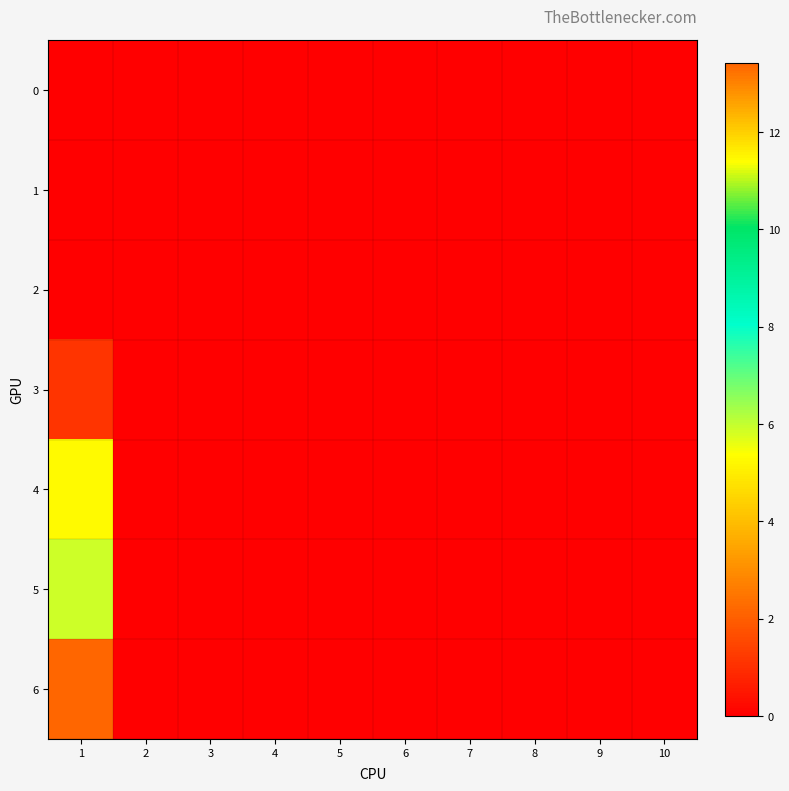

Reading left to right, extract all data points from this chart.

0: 1=0.0	2=0.0	3=0.0	4=0.0	5=0.0	6=0.0	7=0.0	8=0.0	9=0.0	10=0.0
1: 1=0.0	2=0.0	3=0.0	4=0.0	5=0.0	6=0.0	7=0.0	8=0.0	9=0.0	10=0.0
2: 1=0.0	2=0.0	3=0.0	4=0.0	5=0.0	6=0.0	7=0.0	8=0.0	9=0.0	10=0.0
3: 1=1.1	2=0.0	3=0.0	4=0.0	5=0.0	6=0.0	7=0.0	8=0.0	9=0.0	10=0.0
4: 1=5.3	2=0.0	3=0.0	4=0.0	5=0.0	6=0.0	7=0.0	8=0.0	9=0.0	10=0.0
5: 1=5.9	2=0.0	3=0.0	4=0.0	5=0.0	6=0.0	7=0.0	8=0.0	9=0.0	10=0.0
6: 1=13.4	2=0.0	3=0.0	4=0.0	5=0.0	6=0.0	7=0.0	8=0.0	9=0.0	10=0.0